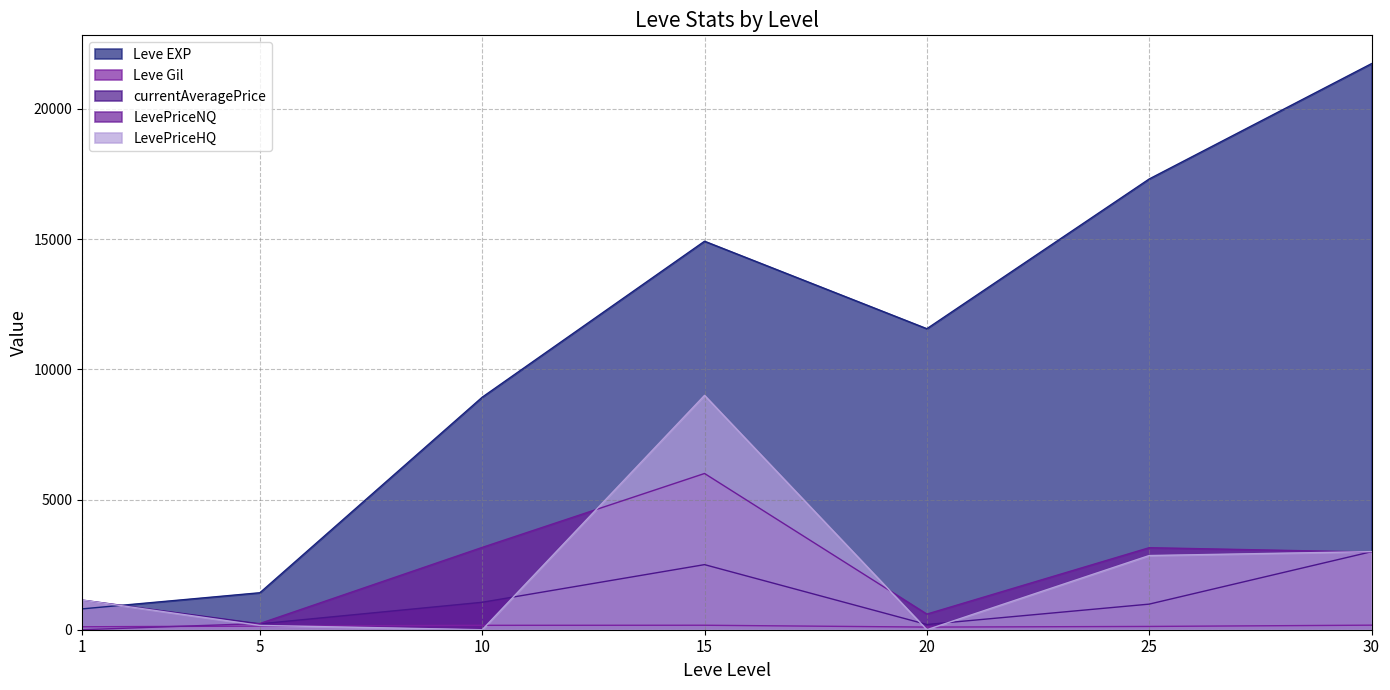

Reading right to left, what are all the values shown in this chart?

Leve EXP: 30=21740.0	25=17310.0	20=11560.0	15=14920.0	10=8930.0	5=1420.0	1=800.0
Leve Gil: 30=175.0	25=126.0	20=101.0	15=172.0	10=169.0	5=140.0	1=113.0
currentAveragePrice: 30=2996.5	25=983.0	20=200.0	15=2500.0	10=1053.7	5=225.6	1=1139.6
LevePriceNQ: 30=2982.5	25=3150.0	20=600.0	15=6000.0	10=3161.1	5=238.3	1=0.0
LevePriceHQ: 30=2999.4	25=2848.5	20=0.0	15=9000.0	10=0.0	5=165.0	1=1139.6